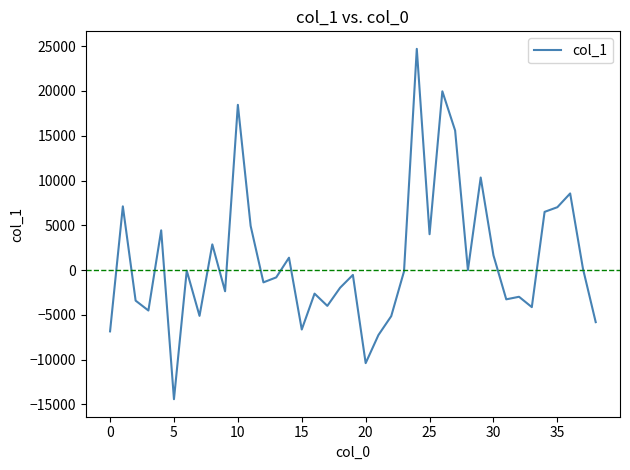

What is the difference between the maximum and minimum values?

39112.2